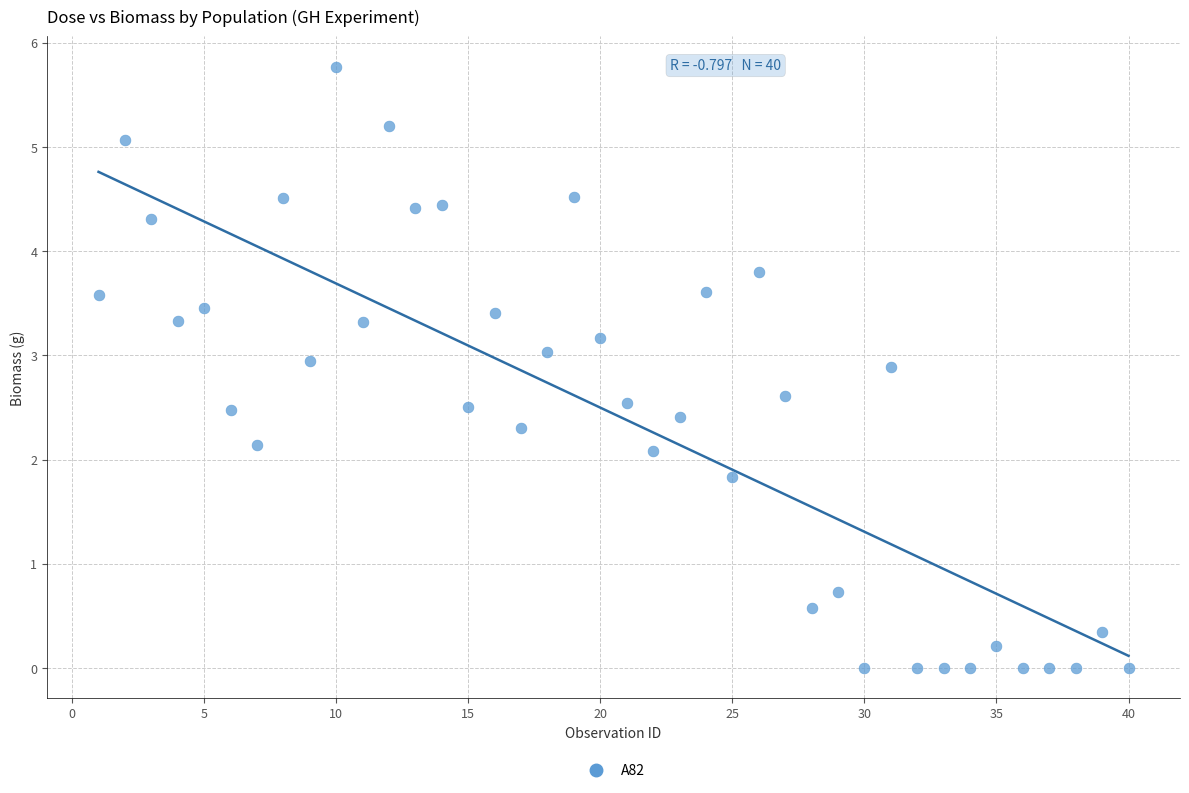

What is the range of Y values (max minus min)?

5.8